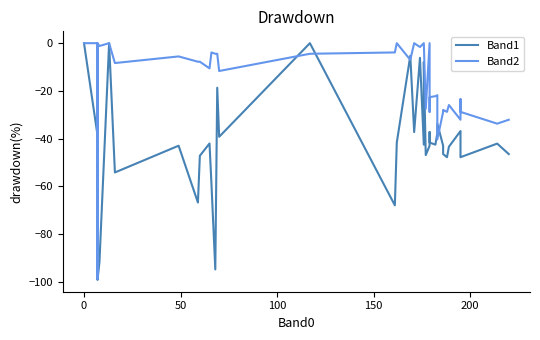

Is this an area chart (filled region under the line)?

No